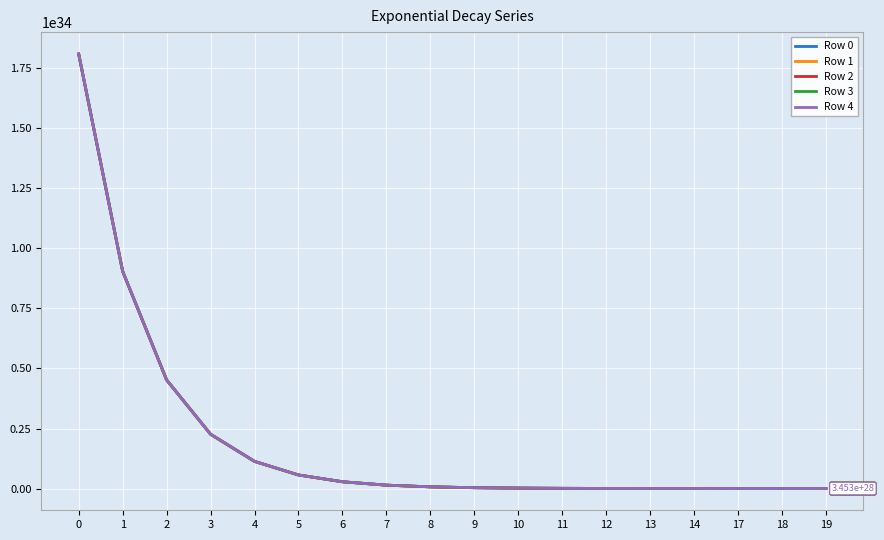

Is the value of Row 1 at 5 greater than the value of Row 0 at 0?

No